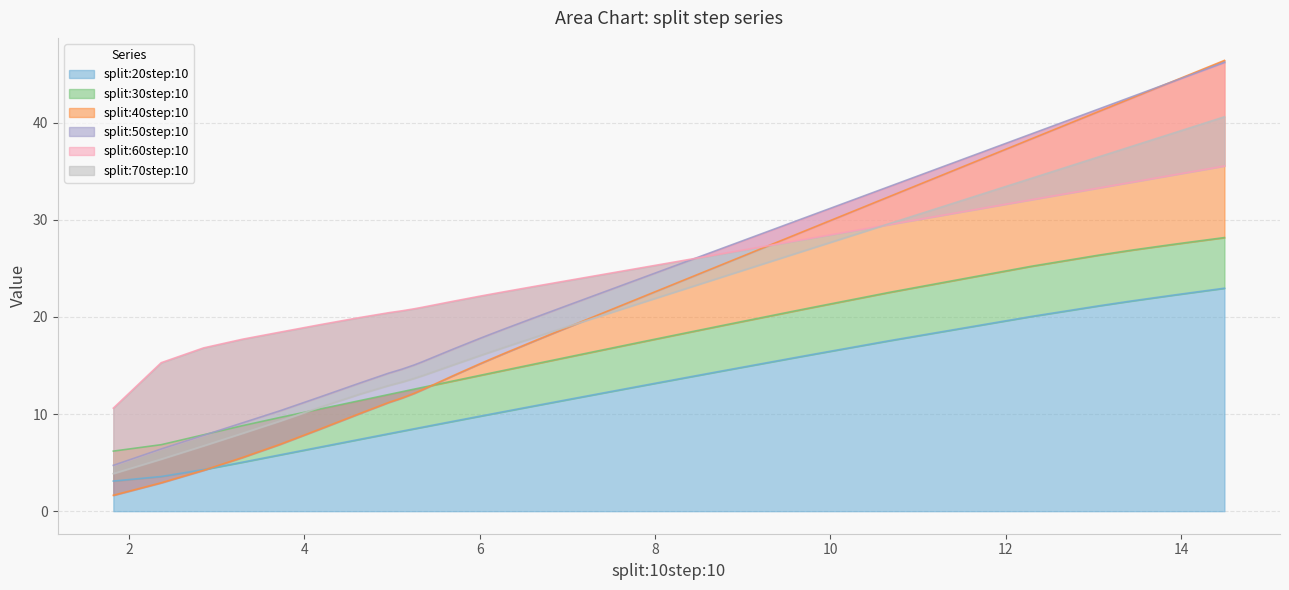

Reading left to right, what are all the values shown in this chart?

split:20step:10: 3.1	3.6	4.3	5.1	5.8	6.6	7.4	8.0	8.2	8.5	8.6	8.8	9.2	9.8	9.9	10.0	10.2	10.9	11.1	11.5	11.8	11.9	12.4	12.6	12.9	13.3	14.4	15.8	16.1	17.6	20.0	21.1	21.6	21.7	22.3	22.3	22.5	22.5	22.7	23.0
split:30step:10: 6.2	6.8	7.9	8.8	9.6	10.5	11.4	12.0	12.3	12.6	12.7	12.9	13.4	14.0	14.2	14.2	14.5	15.2	15.5	15.9	16.2	16.3	16.8	17.1	17.4	17.9	19.1	20.6	20.9	22.5	25.2	26.4	26.8	26.9	27.5	27.5	27.7	27.7	27.9	28.2
split:40step:10: 1.6	2.9	4.2	5.5	6.9	8.4	10.1	11.2	11.7	12.1	12.5	12.9	13.9	15.2	15.6	15.6	16.2	17.6	18.1	18.9	19.5	19.8	20.8	21.3	21.9	23.0	25.3	28.4	29.1	32.4	38.3	41.2	42.4	42.6	44.3	44.4	45.0	45.0	45.6	46.4
split:50step:10: 4.7	6.4	7.8	9.1	10.3	11.7	13.2	14.2	14.6	15.1	15.4	15.8	16.6	17.8	18.1	18.2	18.7	20.0	20.5	21.2	21.7	21.9	22.9	23.4	23.9	24.9	27.0	29.8	30.4	33.4	38.8	41.4	42.6	42.7	44.3	44.4	44.9	44.9	45.5	46.2
split:60step:10: 10.6	15.3	16.8	17.7	18.4	19.2	19.9	20.4	20.6	20.8	21.0	21.2	21.6	22.1	22.3	22.3	22.6	23.2	23.4	23.7	24.0	24.1	24.5	24.8	25.0	25.5	26.5	27.8	28.1	29.5	32.1	33.3	33.8	33.9	34.6	34.7	34.9	34.9	35.2	35.5
split:70step:10: 3.9	5.4	6.7	8.0	9.3	10.7	12.1	12.9	13.3	13.7	13.9	14.3	15.0	16.0	16.3	16.3	16.8	17.9	18.4	19.0	19.5	19.7	20.5	20.9	21.4	22.2	24.1	26.5	27.0	29.6	34.3	36.5	37.5	37.6	38.9	39.0	39.5	39.5	40.0	40.6